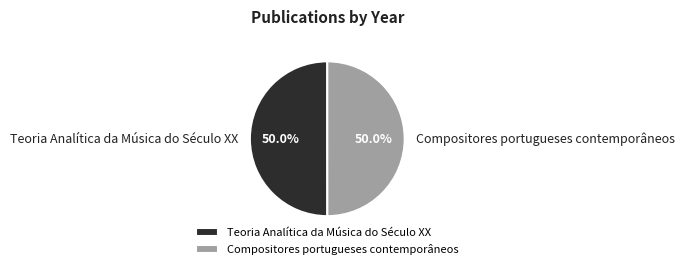

Combined, what portion of the pie is Compositores portugueses contemporâneos and Teoria Analítica da Música do Século XX?

100.0%